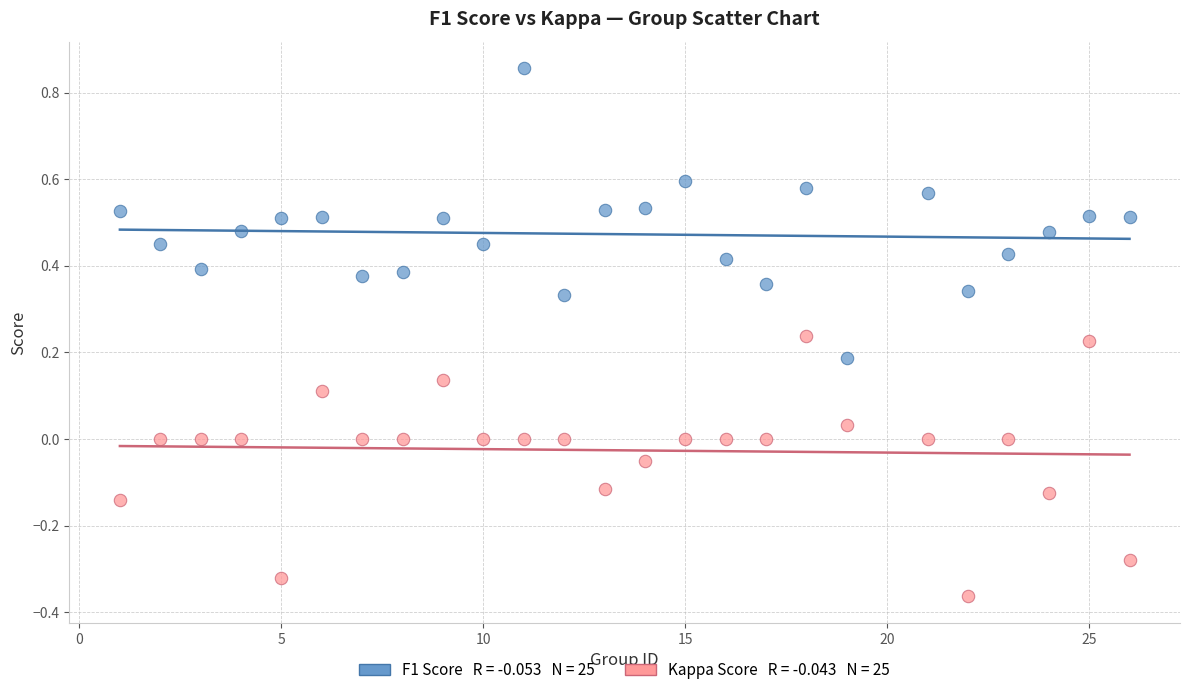

Across all data points, what is the range of X values (max minus min)?

25.0